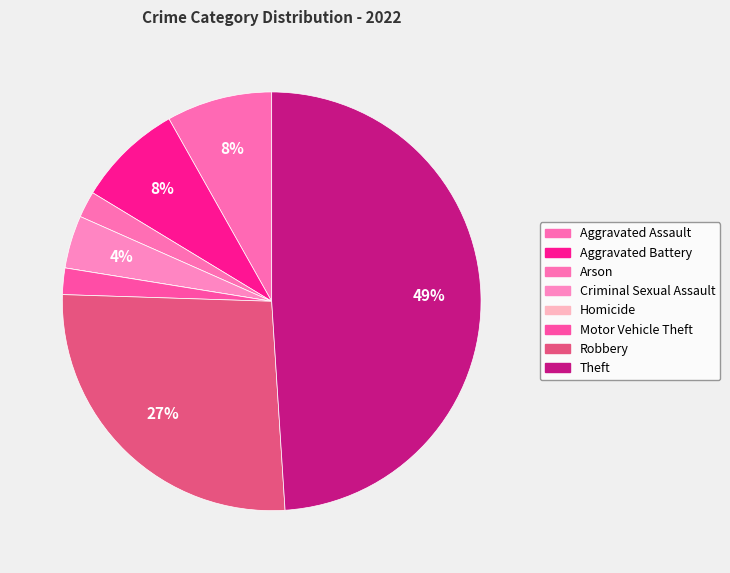

What percentage is NOT represented by Theft?

51.0%